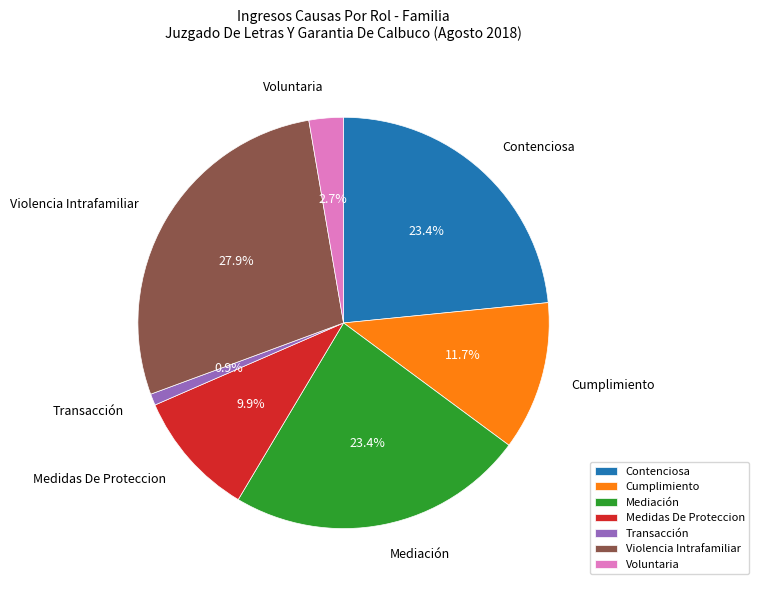

To the nearest percent, what is the difference between the Voluntaria and Transacción slice percentages?

2%